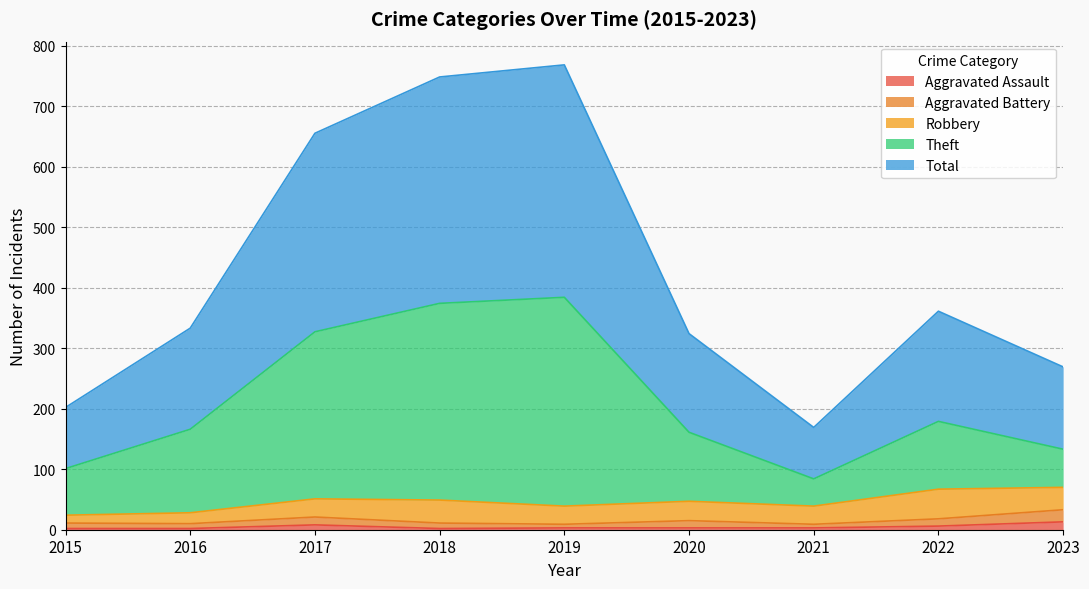

Where is Total nearest to the value 468?

2022